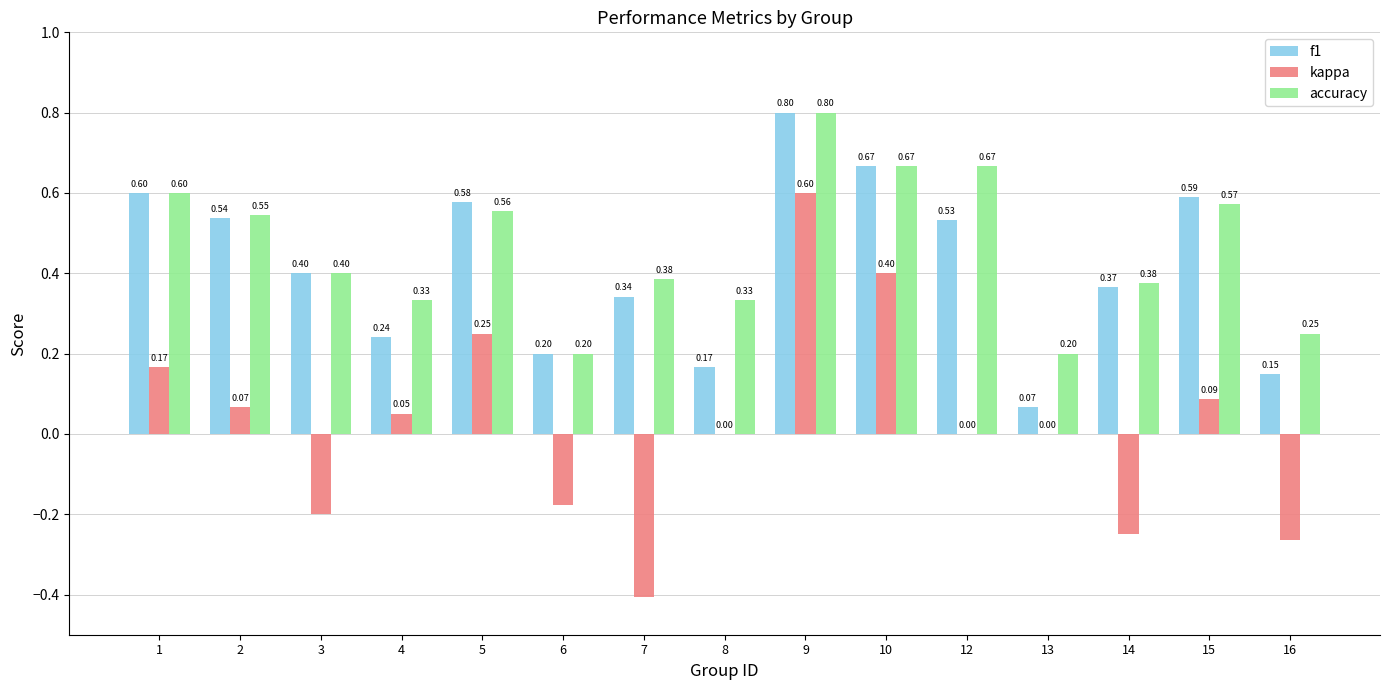

The value of accuracy at 7 is 0.6. True or false?

False